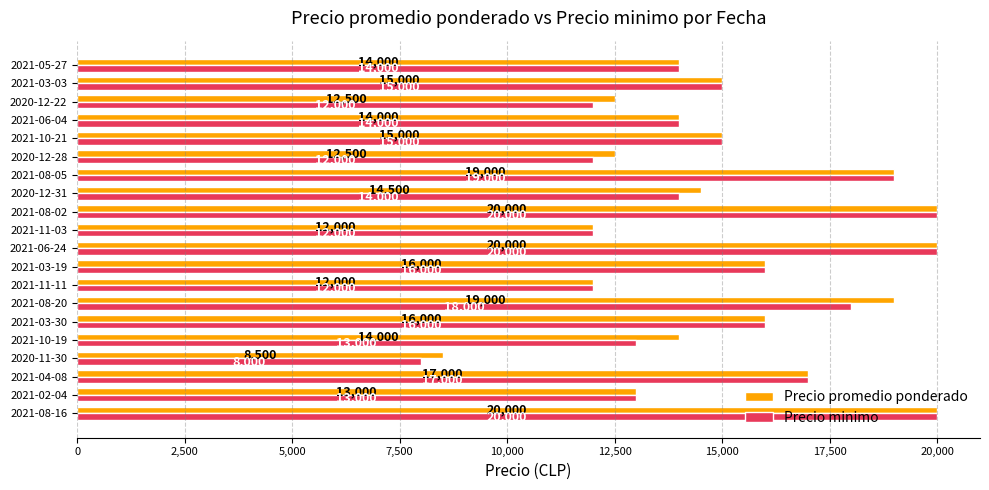

What are all the series names shown in the legend?

Precio promedio ponderado, Precio minimo